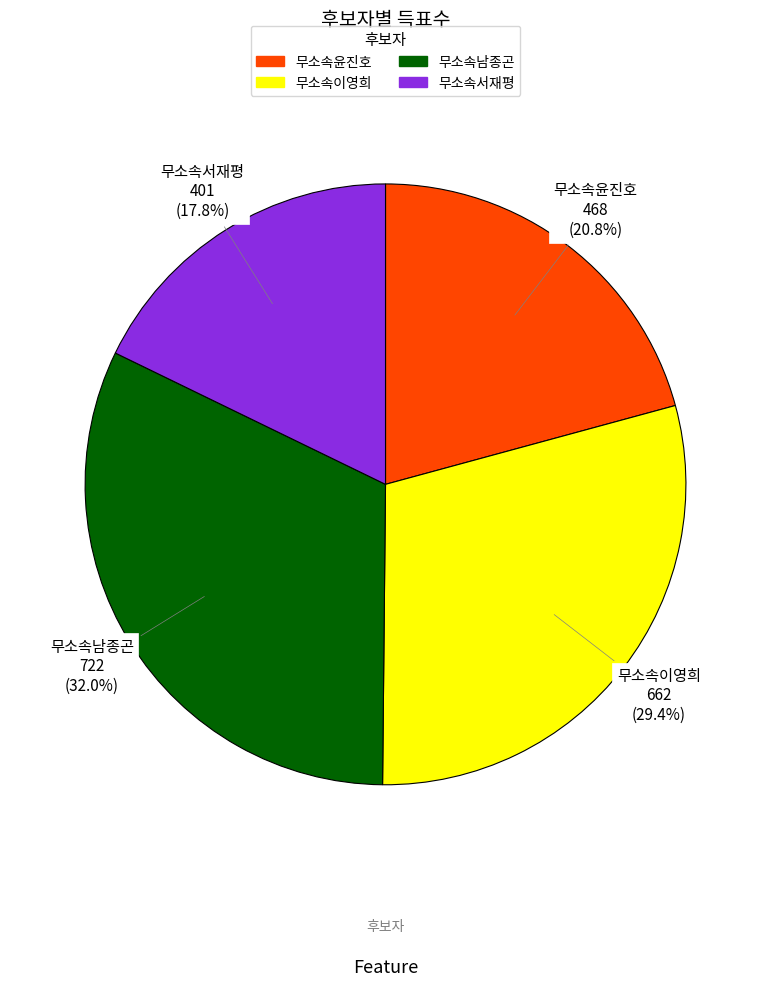

Count the number of slices in the pie.

4